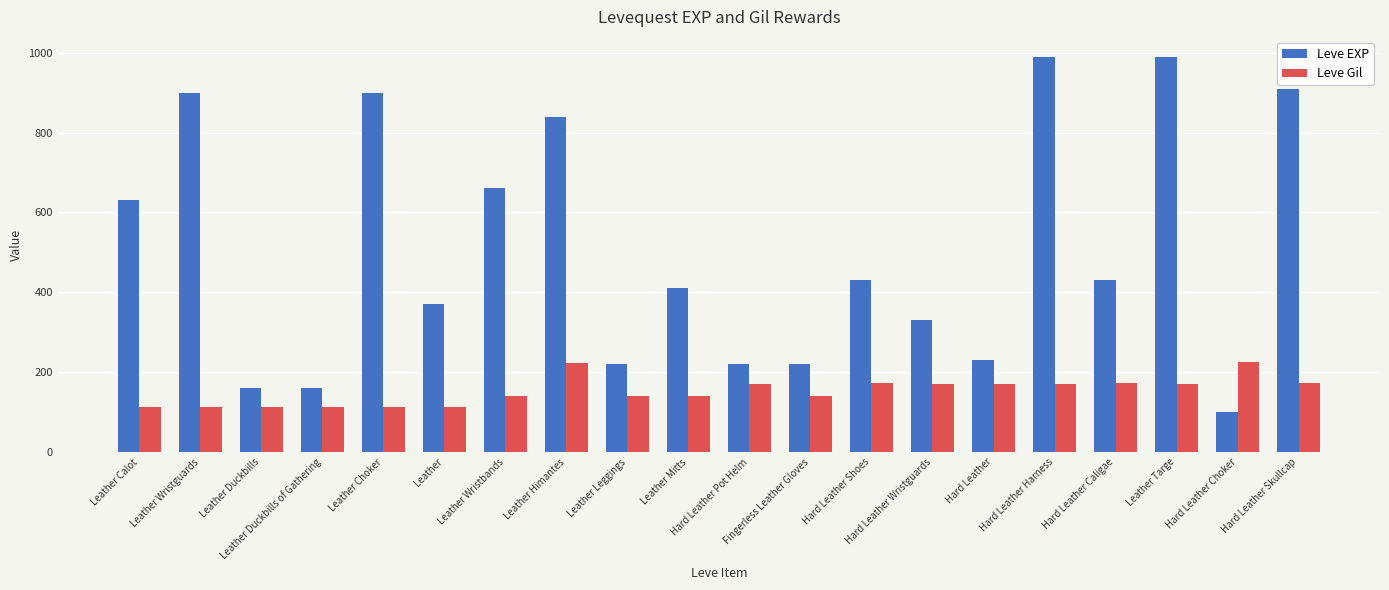

Which series has the widest spread of values?

Leve EXP